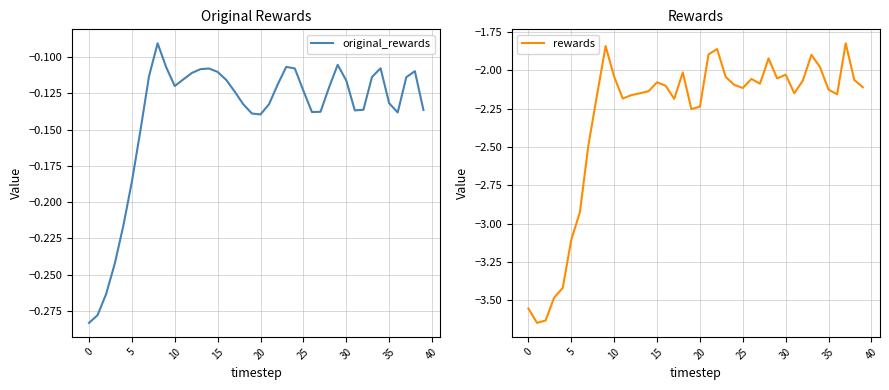

Is the value of rewards at 32 greater than the value of original_rewards at 40?

No